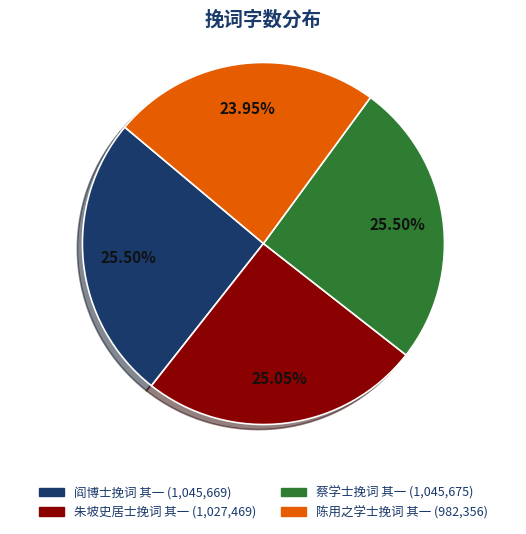

Does 阎博士挽词 其一 represent more than half of the total?

No